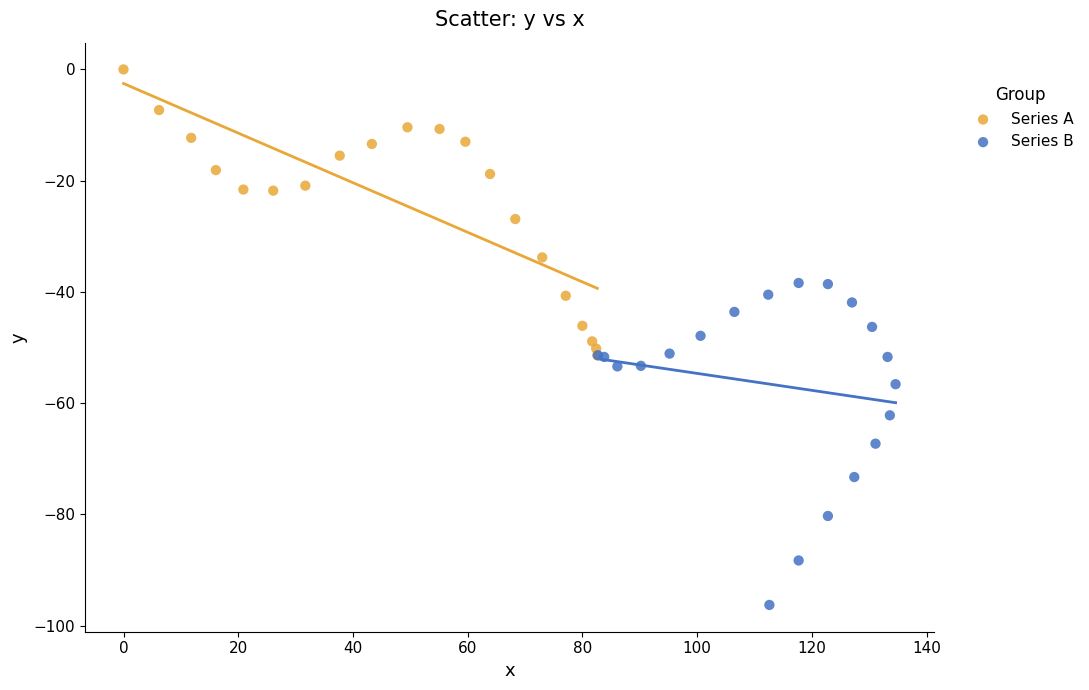

Which series has the largest Y range (max minus min)?

Series B